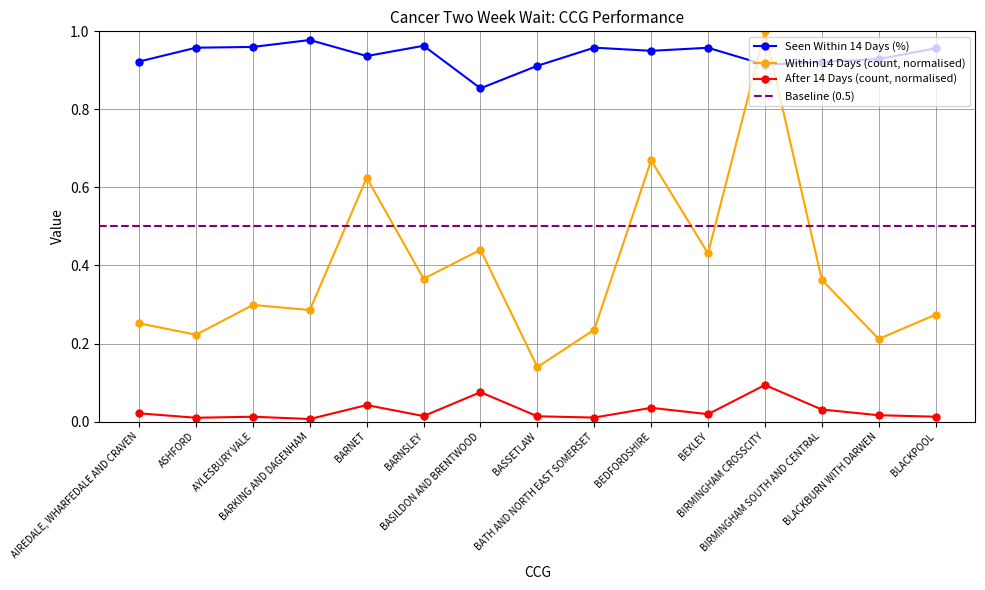

True or false: After 14 Days (count, normalised) and Within 14 Days (count, normalised) cross at least once.

False